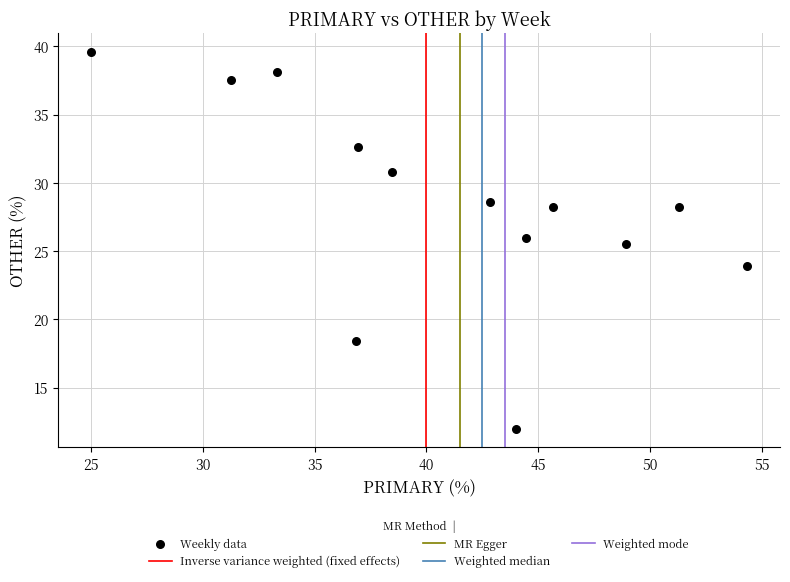

What is the range of Y values (max minus min)?

27.6